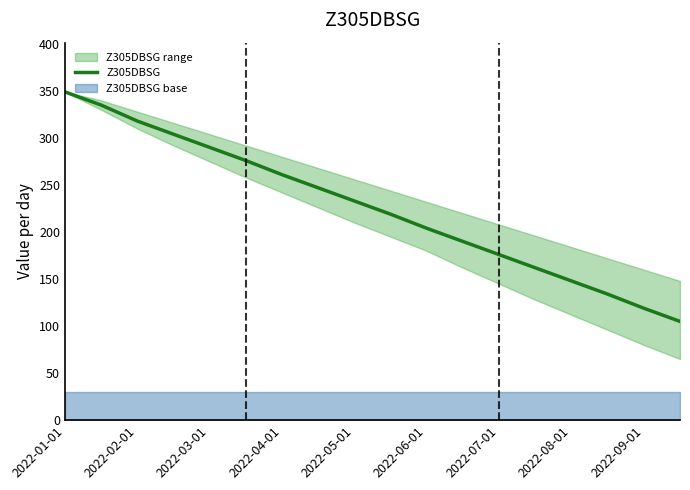

How many lines are shown in the chart?

1